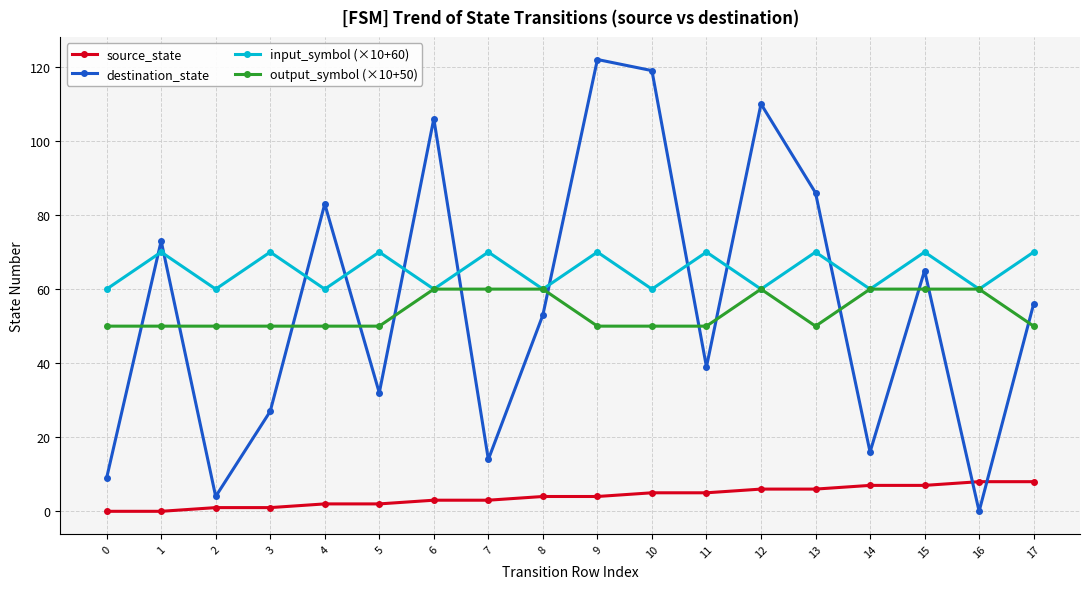

Which series has the largest total across all categories?

input_symbol (×10+60)